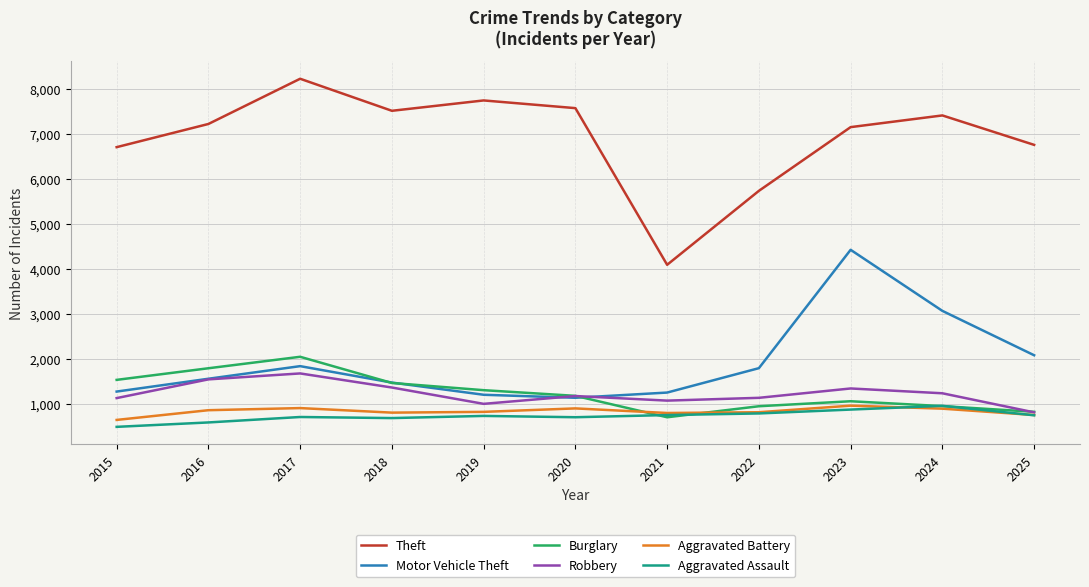

True or false: Motor Vehicle Theft and Aggravated Battery cross at least once.

False